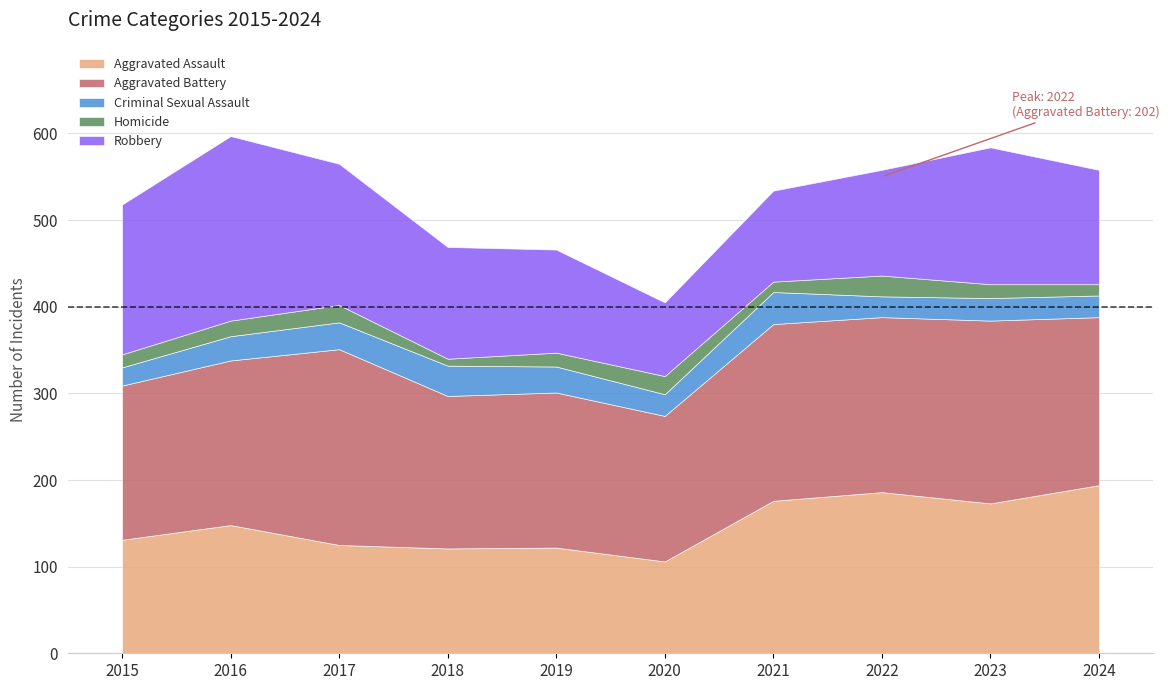

True or false: Aggravated Assault and Homicide intersect in this chart.

False